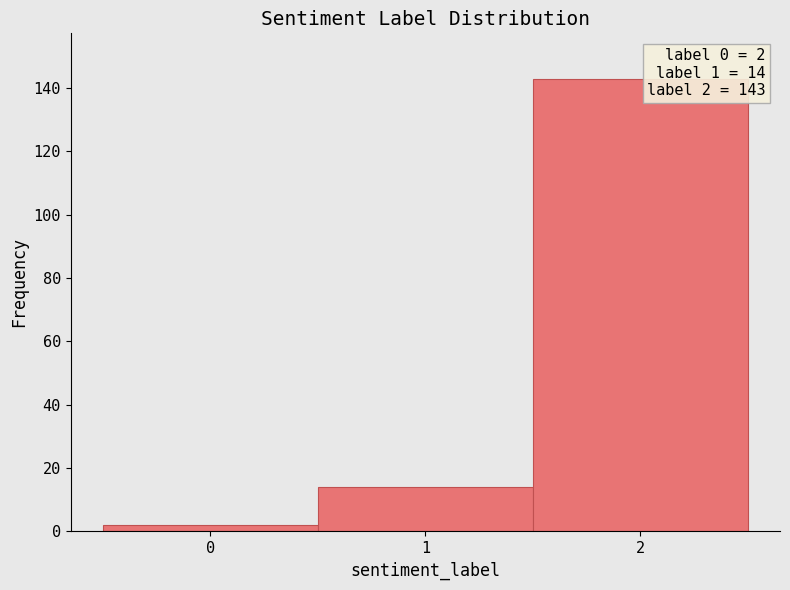

Which range on the x-axis has the tallest bar?

1.5 to 2.5